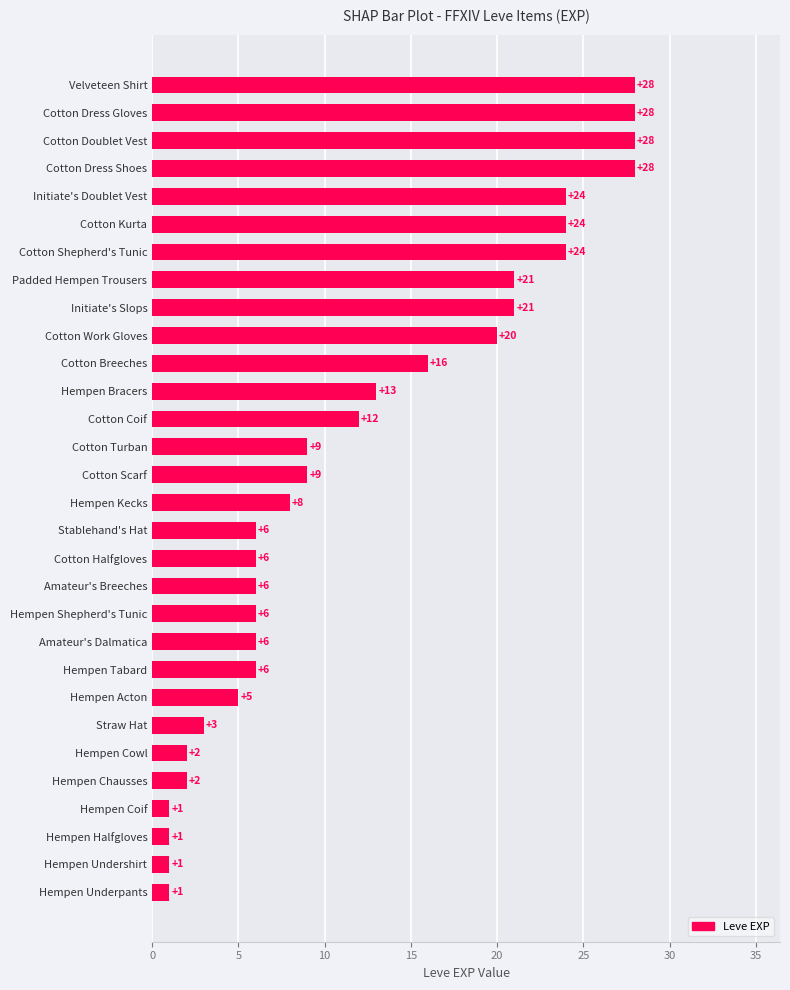

What is the sum of all values?

365